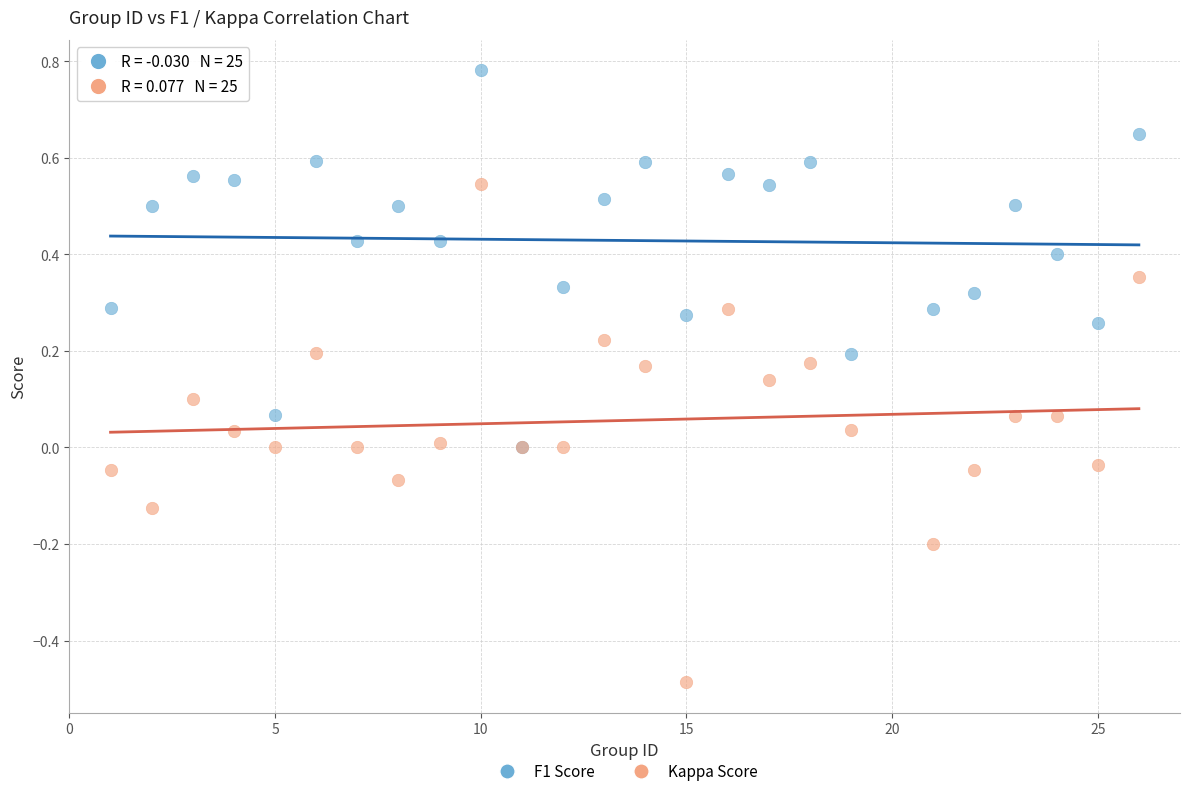

Which series reaches the maximum Y coordinate?

F1 Score